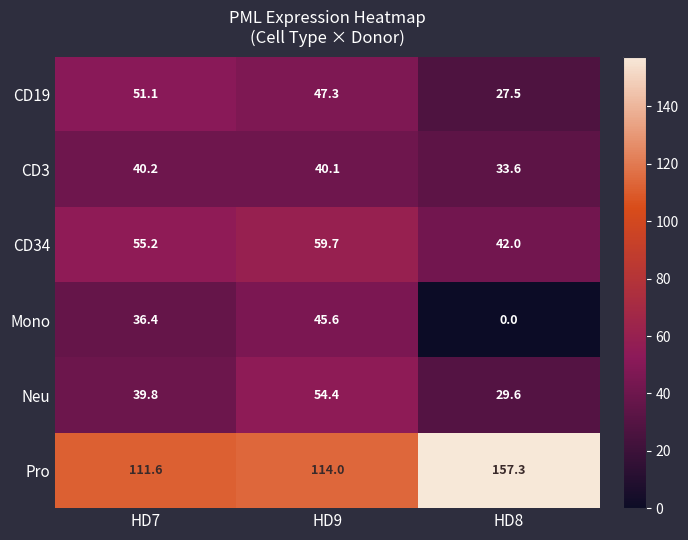

Reading left to right, what are all the values shown in this chart?

CD19: 51.1	47.3	27.5
CD3: 40.2	40.1	33.6
CD34: 55.2	59.7	42.0
Mono: 36.4	45.6	0.0
Neu: 39.8	54.4	29.6
Pro: 111.6	114.0	157.3